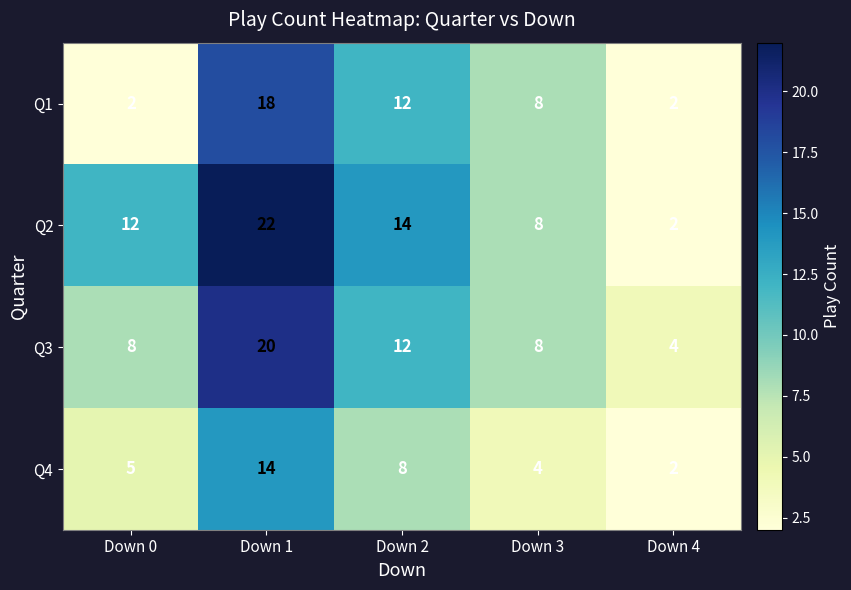

At which label is Q2 closest to 12?

Down 0